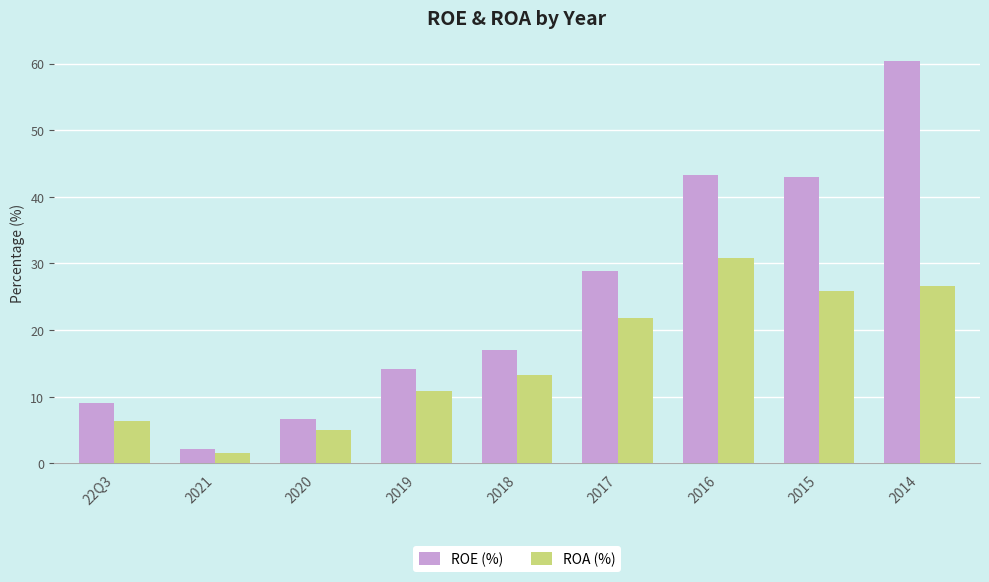

Are the bars horizontal?

No